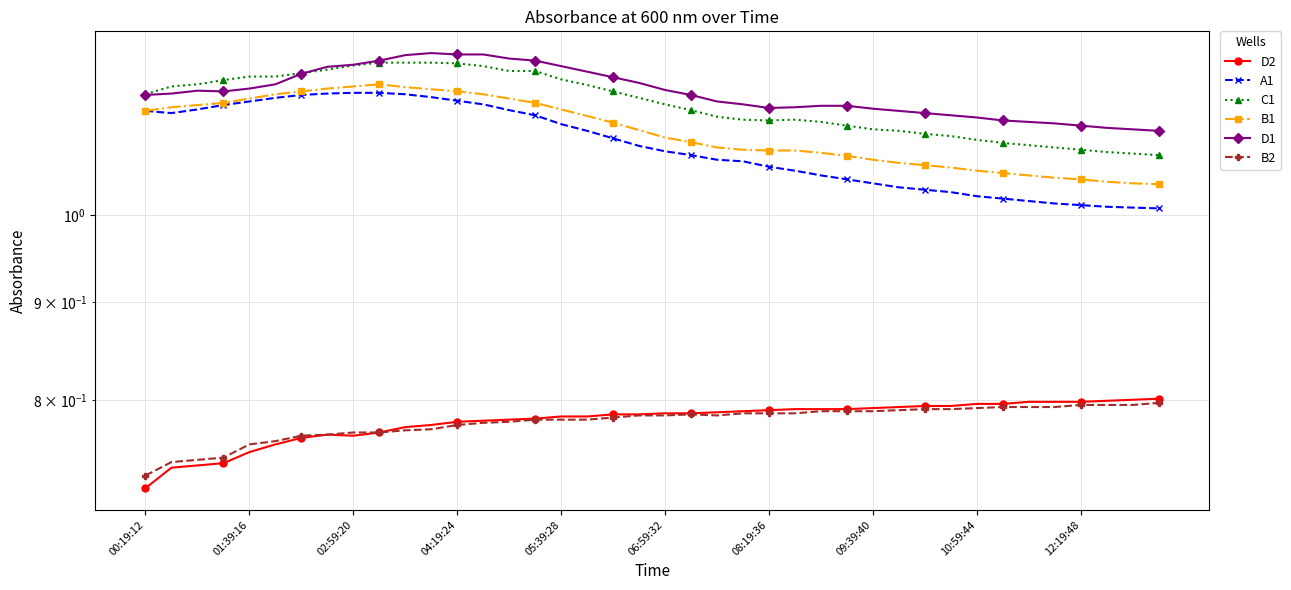

What is the difference between the maximum and second lowest values in the B1 series?

0.1